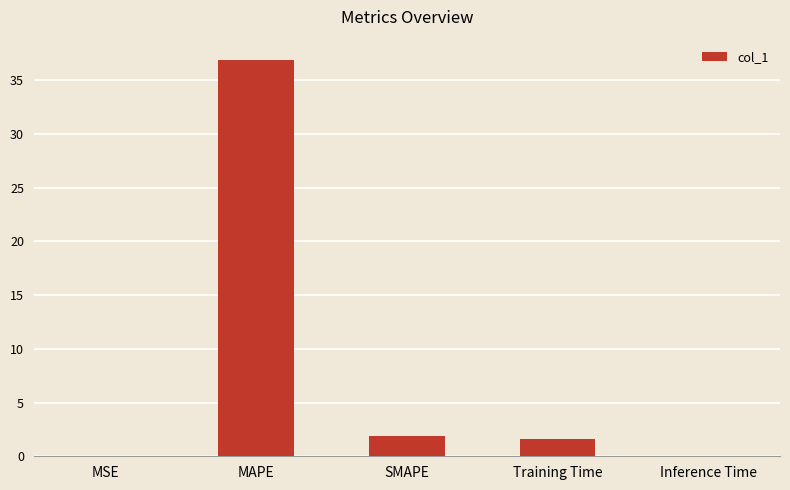

How many series are shown in this chart?

1